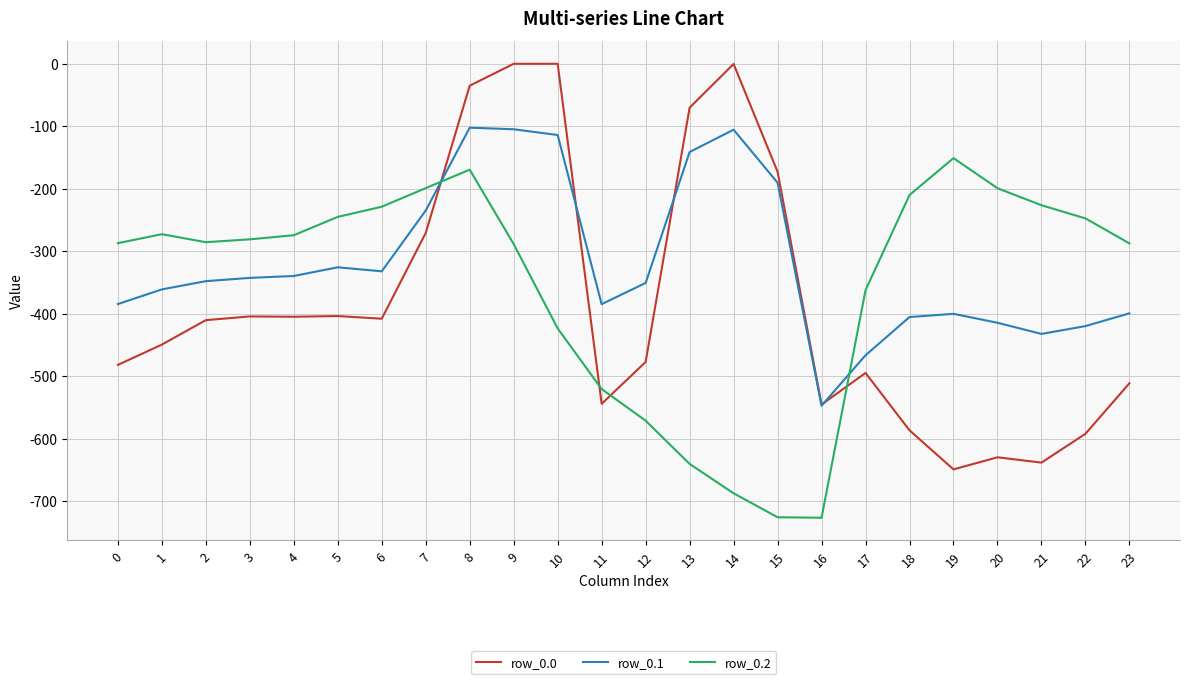

How many series are shown in this chart?

3